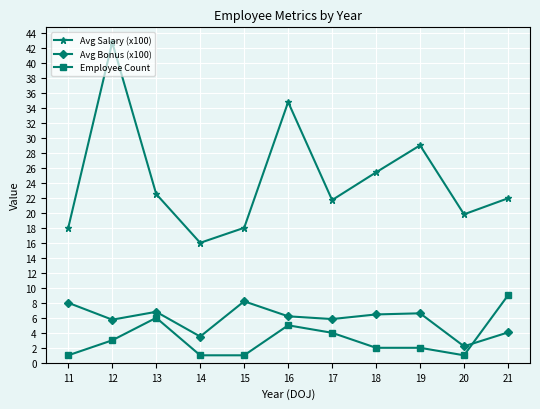

The Avg Salary (x100) series shows 32.0 at 21. True or false?

False